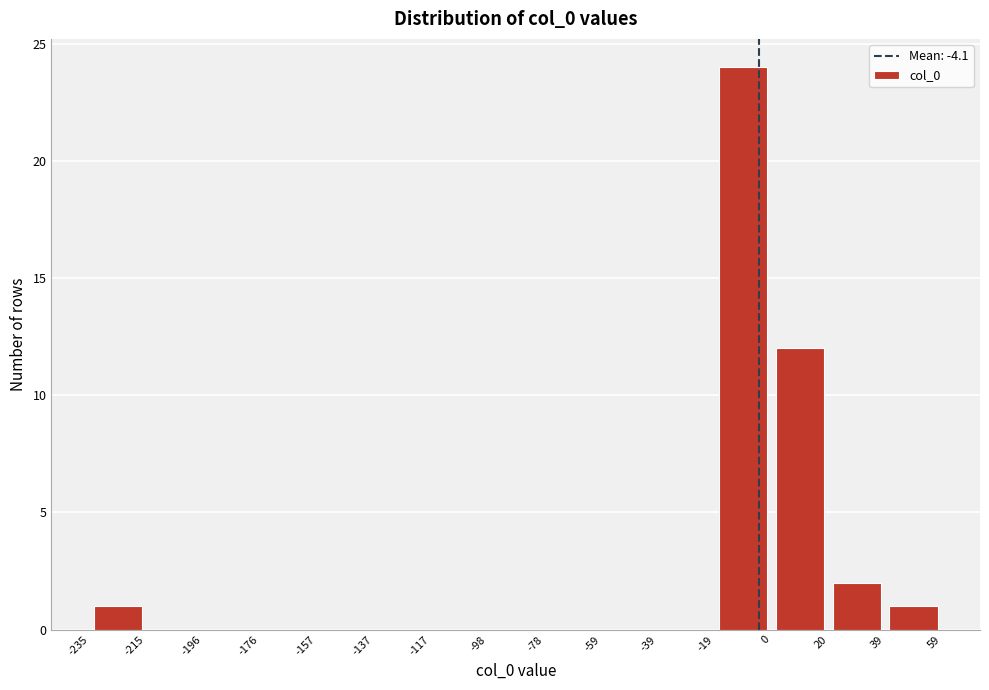

Reading left to right, transcribe this chart: for each bar, give the range it covers on the x-axis and its height. The values are not printed on the chart, so give them approximately, as read against the axis.

-235 to -215: 1
-215 to -196: 0
-196 to -176: 0
-176 to -157: 0
-157 to -137: 0
-137 to -117: 0
-117 to -98: 0
-98 to -78: 0
-78 to -59: 0
-59 to -39: 0
-39 to -19: 0
-19 to 0: 24
0 to 20: 12
20 to 39: 2
39 to 59: 1